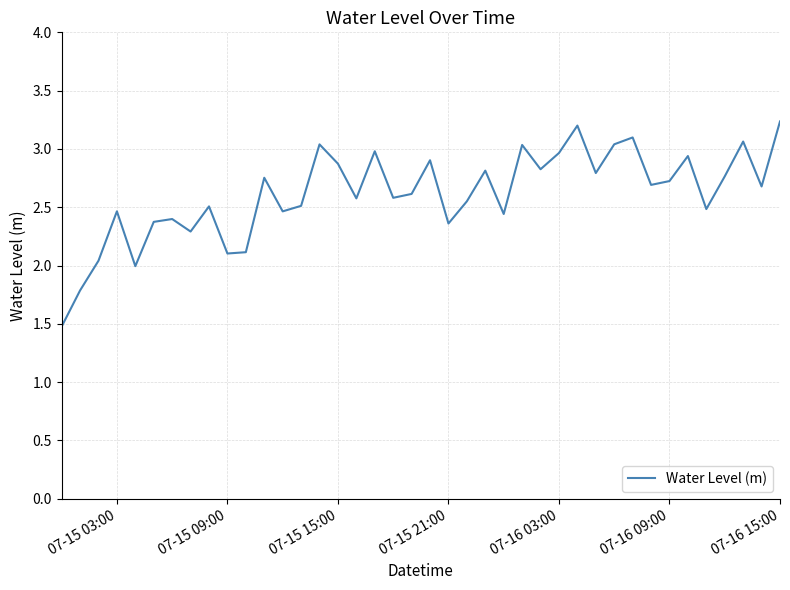

How many distinct data groups are displayed?

1